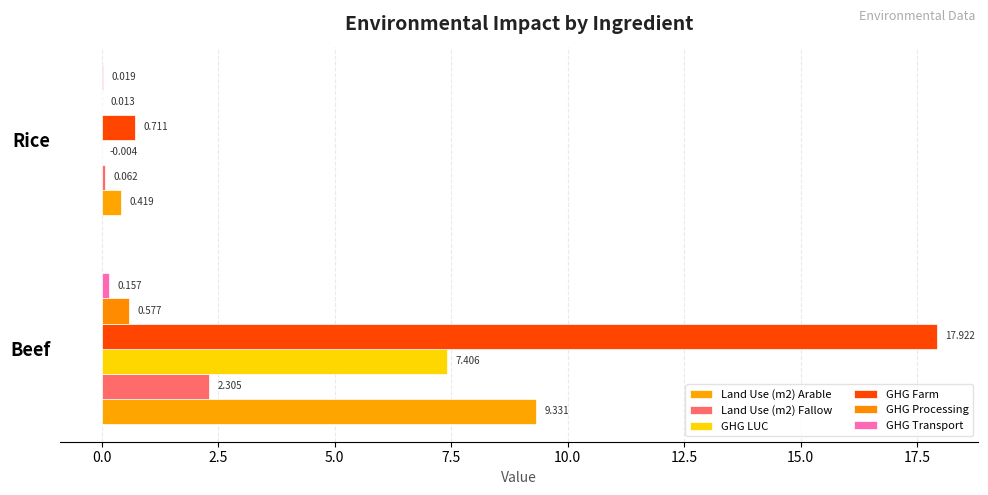

How many values in the GHG LUC series exceed 7?

1